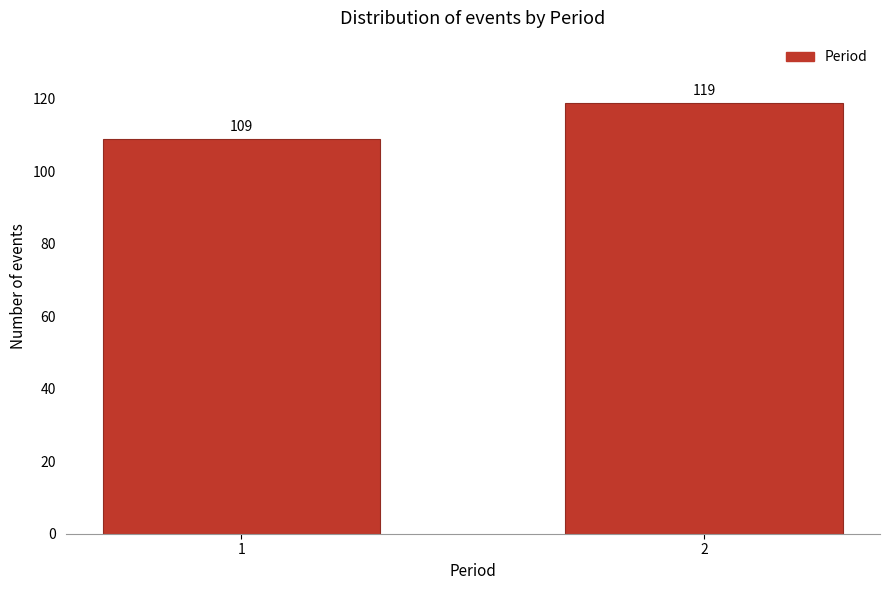

Reading right to left, list all the values displayed in this chart.

119	109